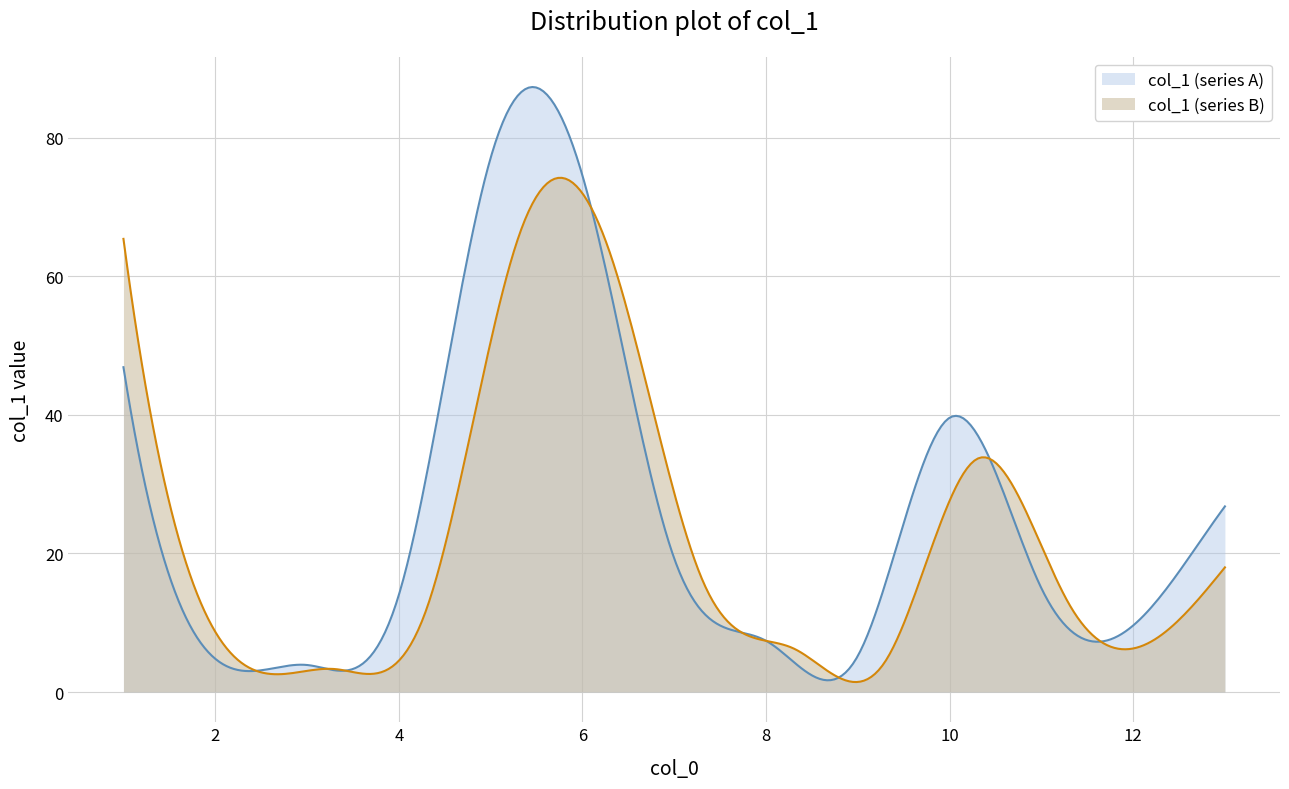

How many interior local valleys (lower than both neighbors) does the data have?

4